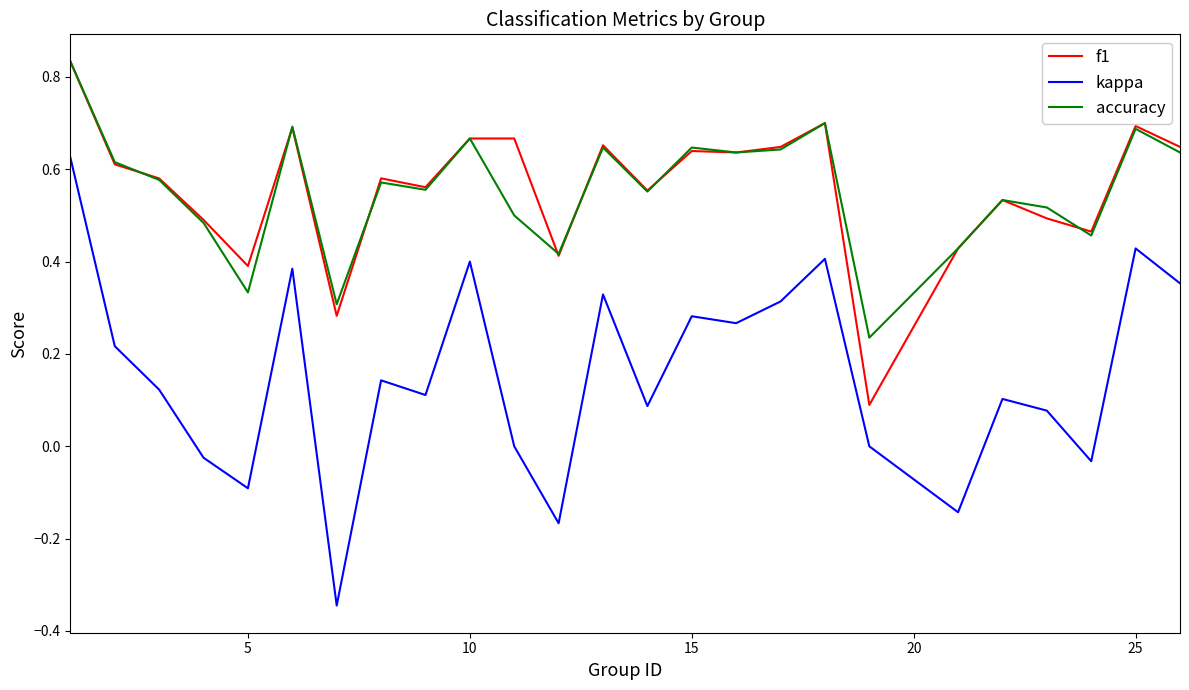

Which series has the widest spread of values?

kappa